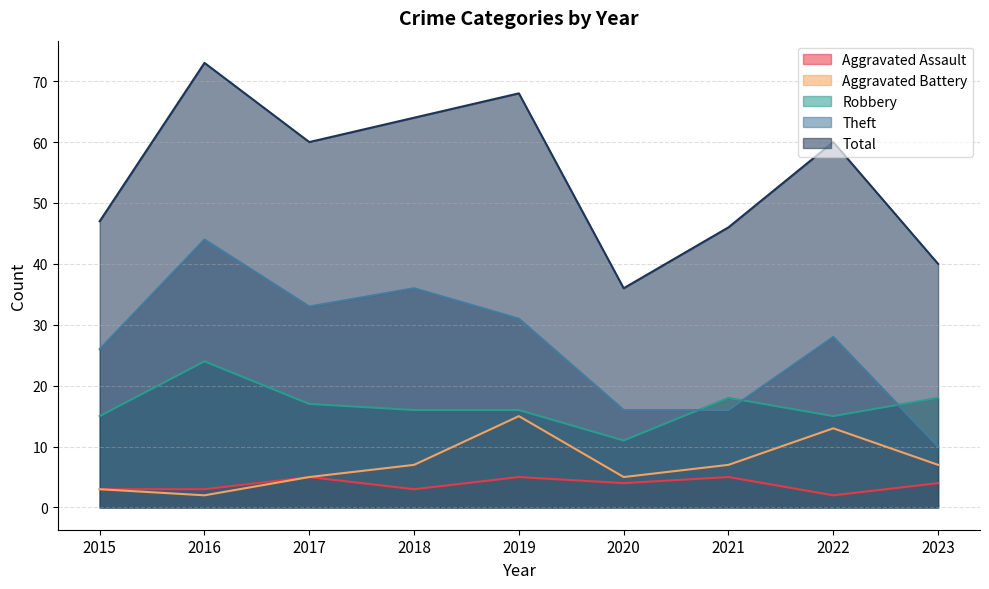

How many lines are shown in the chart?

5